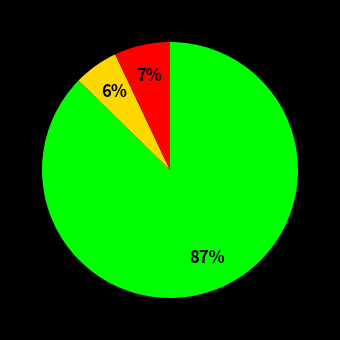

Is there any slice that represents more than half of the pie?

Yes